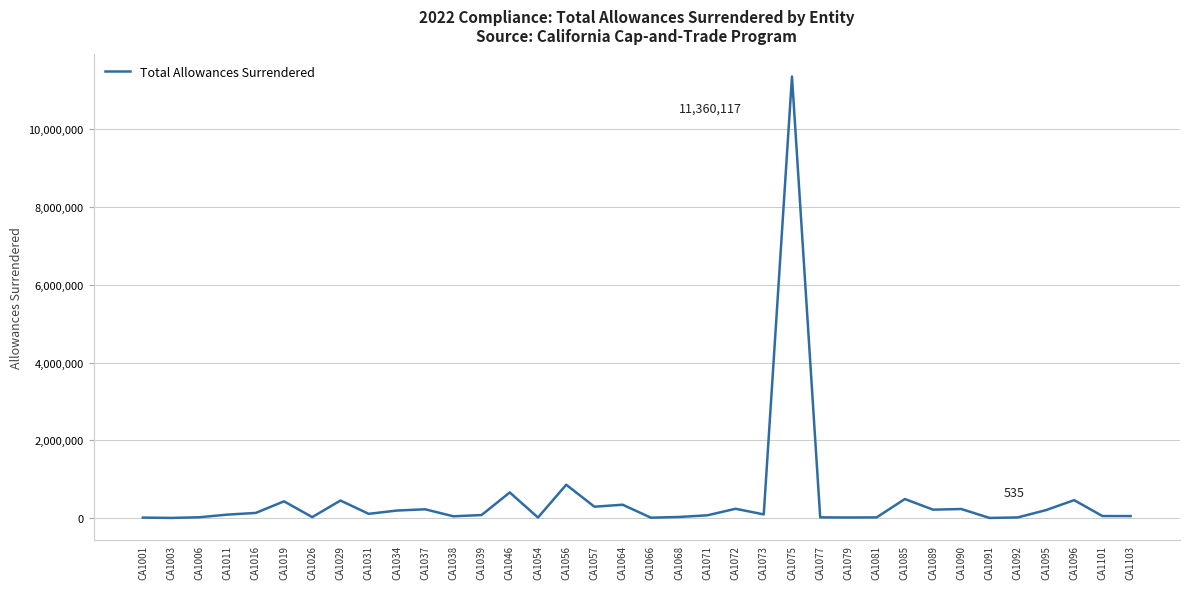

What is the difference between the maximum and minimum values?

11359582